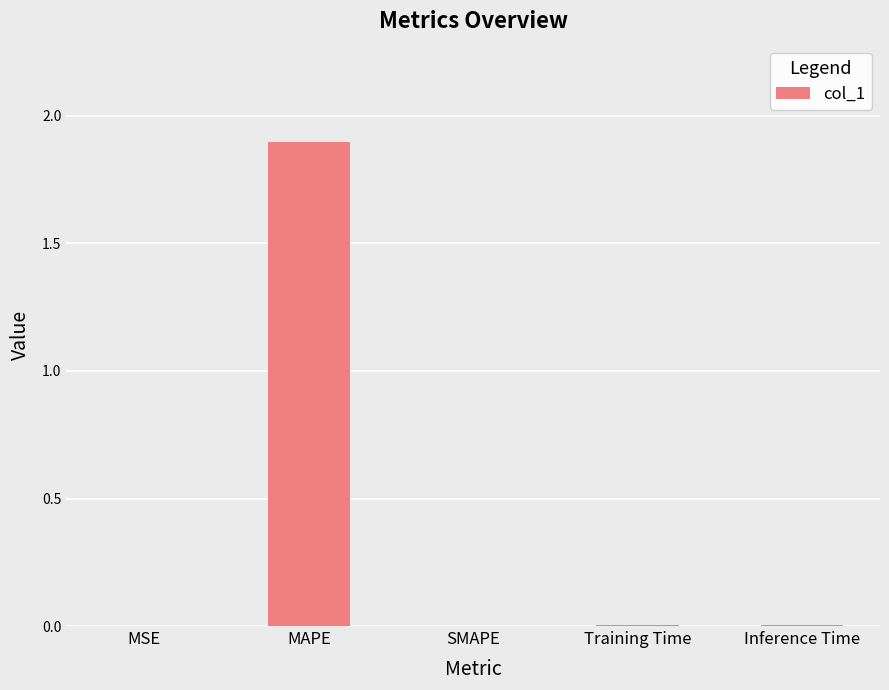

What is the sum of the values at MAPE and Inference Time?

1.9